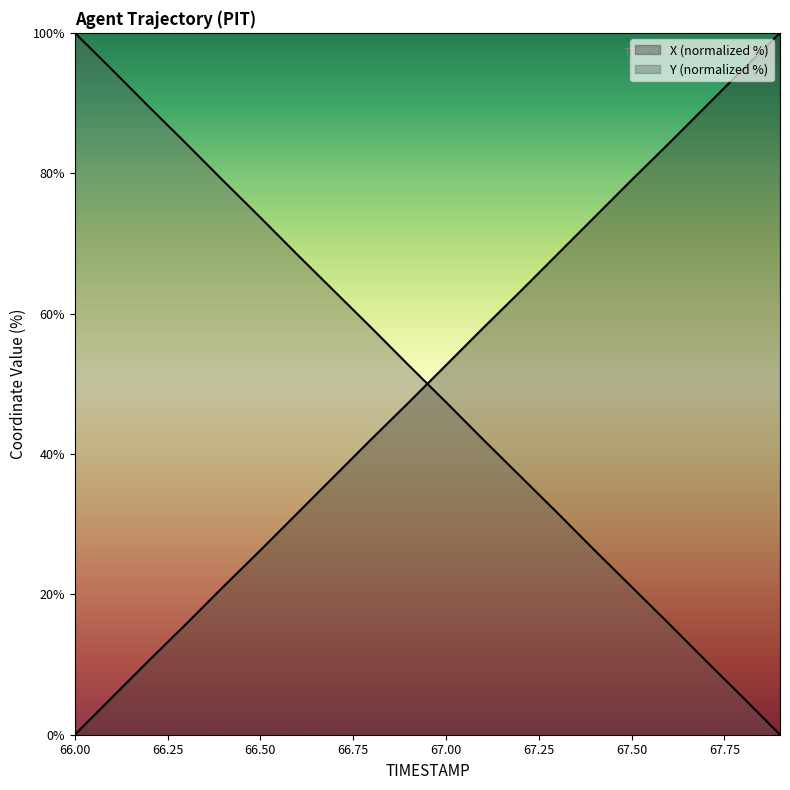

What are all the series names shown in the legend?

X, Y